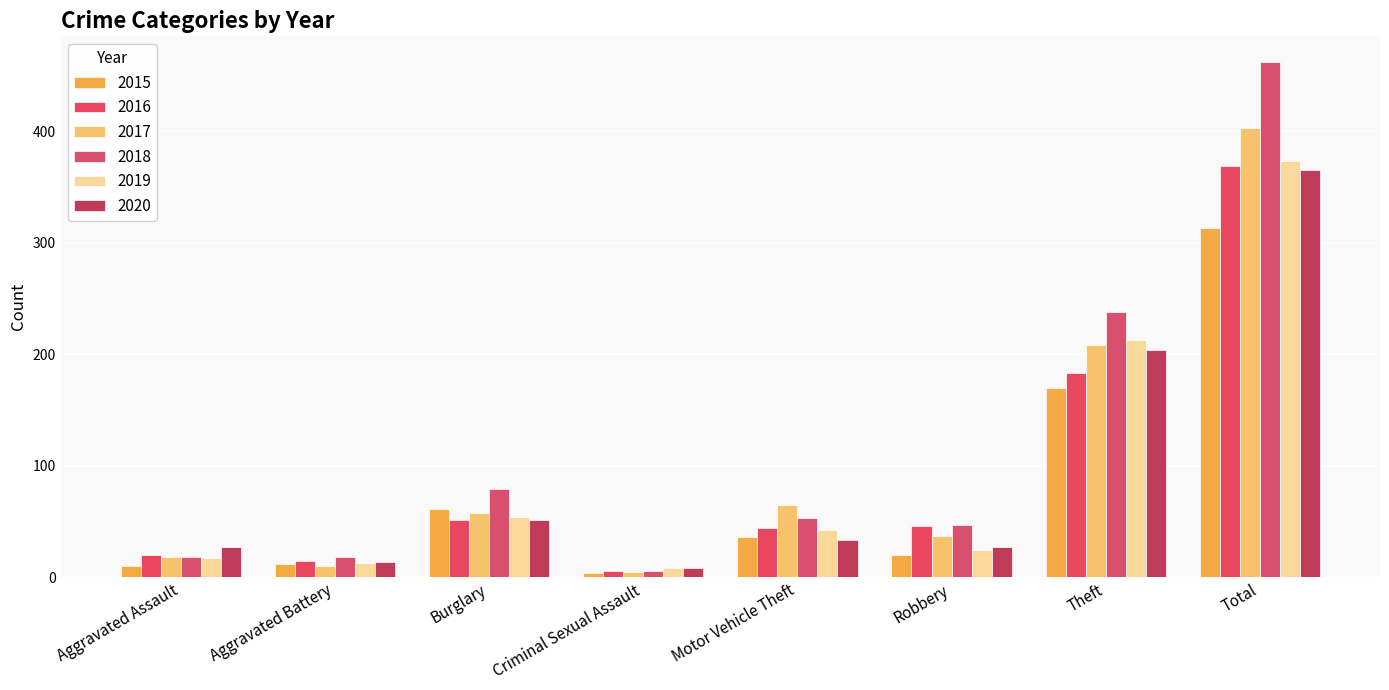

Rank the series at Burglary from lowest to highest value.

2016, 2020, 2019, 2017, 2015, 2018